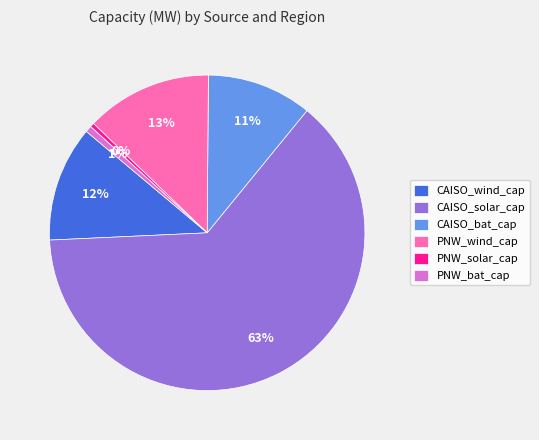

Is the sum of CAISO_bat_cap and PNW_wind_cap greater than half?

No